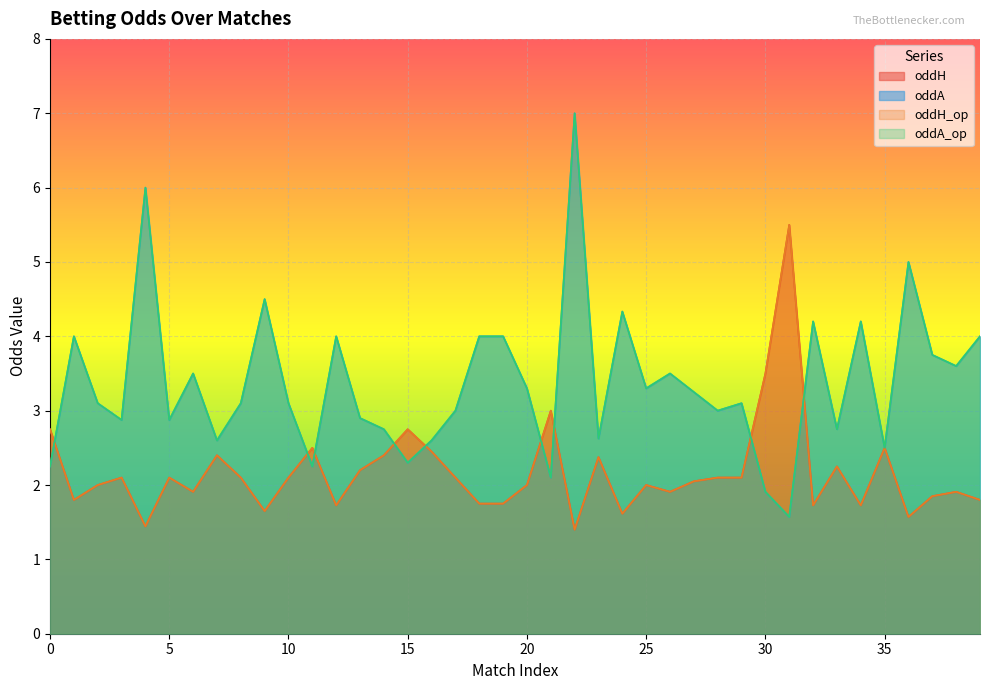

What is the value of the oddA_op point at the 9th from the left?

3.1